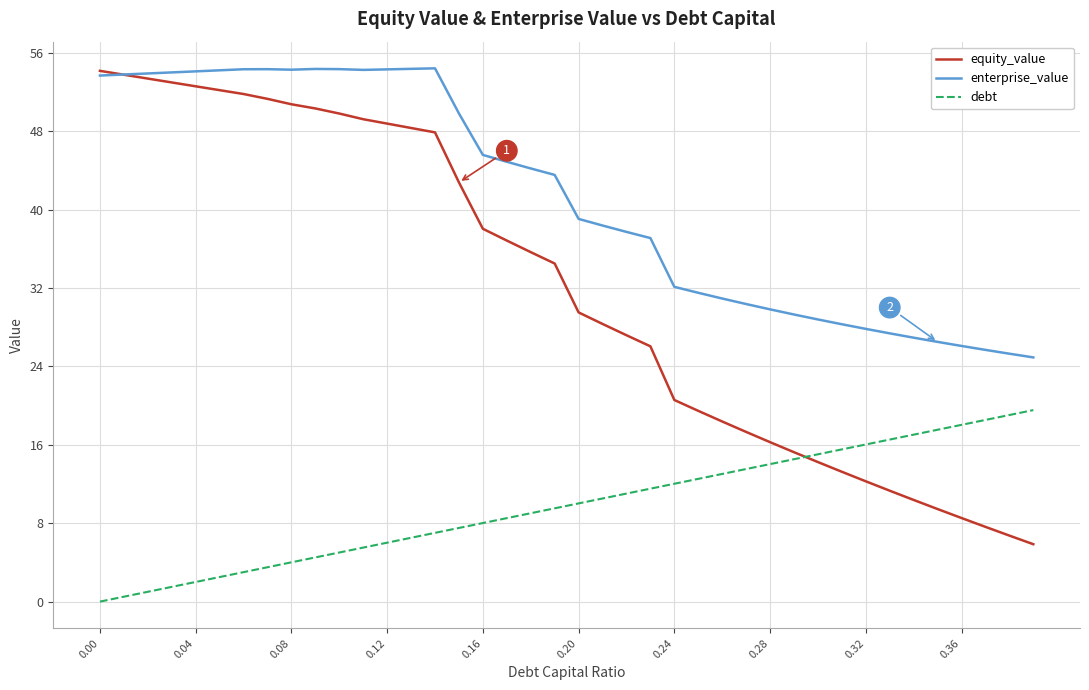

Which series has the largest range (max minus min)?

equity_value